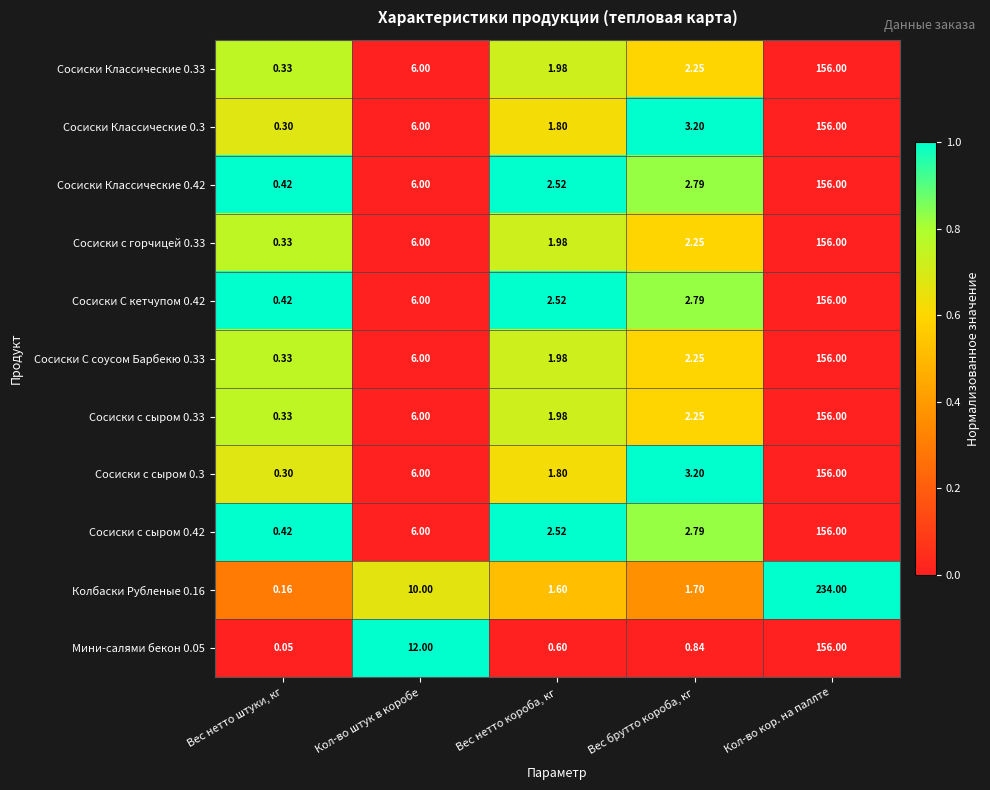

List the labels in order of Сосиски с сыром 0.42 value, largest first.

Кол-во кор. на паллте, Кол-во штук в коробе, Вес брутто короба, кг, Вес нетто короба, кг, Вес нетто штуки, кг